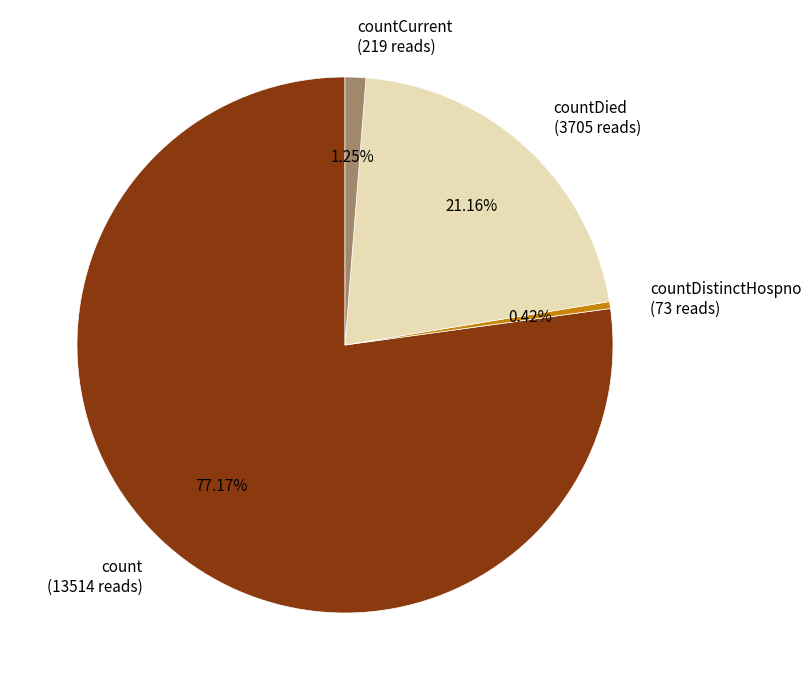

What is the largest slice in the pie chart?

count (13514 reads)